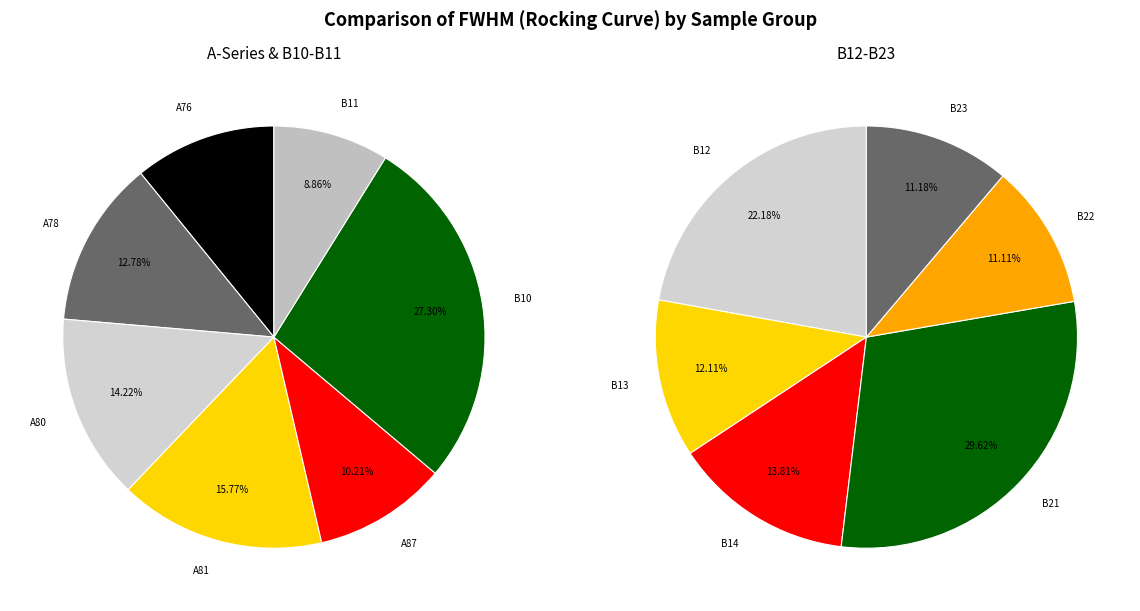

What is the smallest slice in the pie chart?

250408_B11